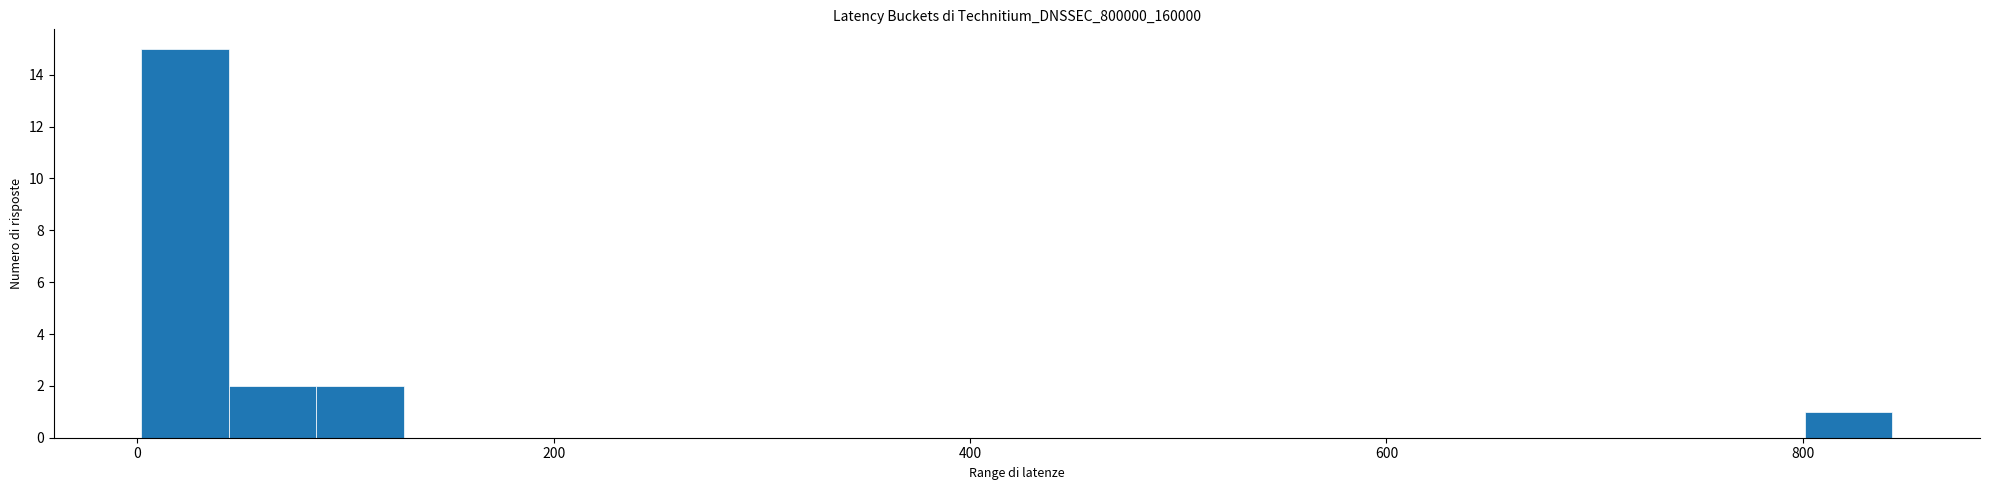

Around what value on the x-axis is the tallest bar? Give the approximate position of its centre, as read against the axis.

20